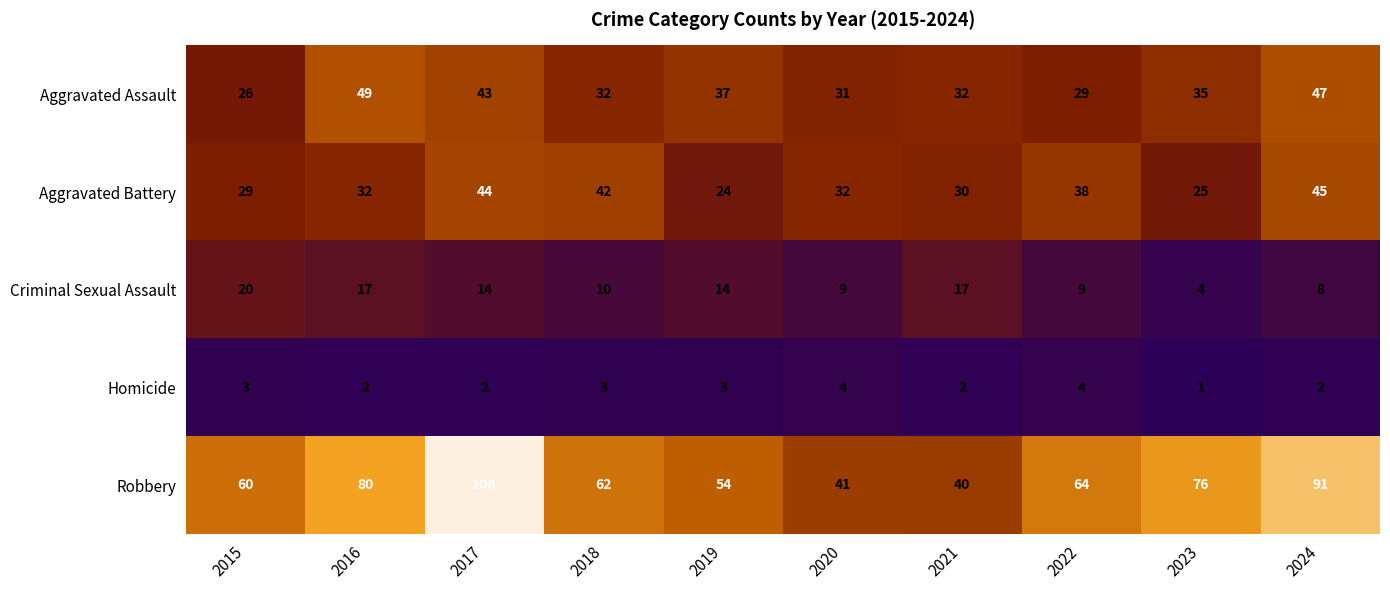

Which series has the widest spread of values?

Robbery